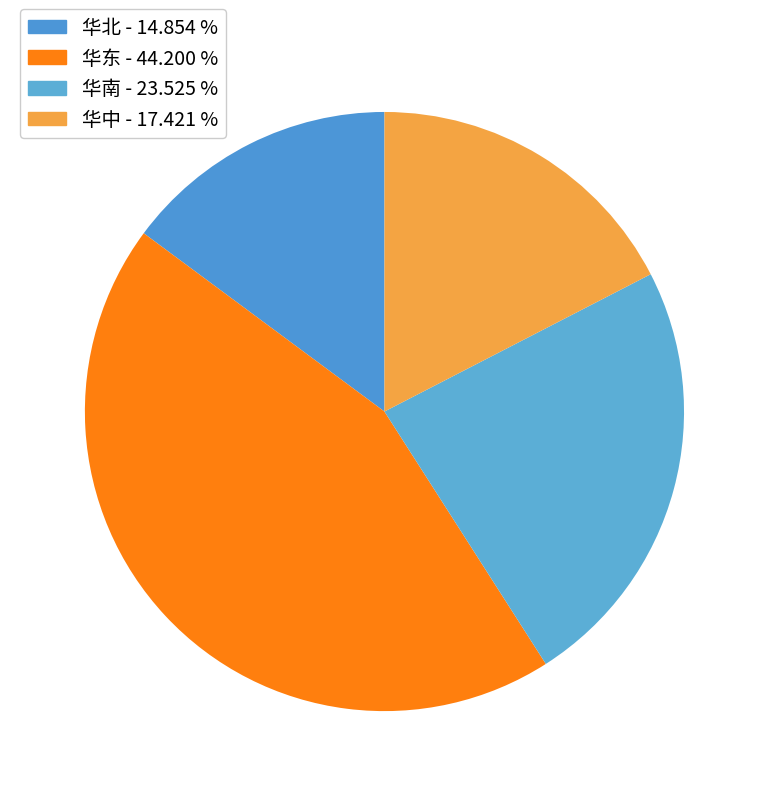

Does 华北 represent more than half of the total?

No